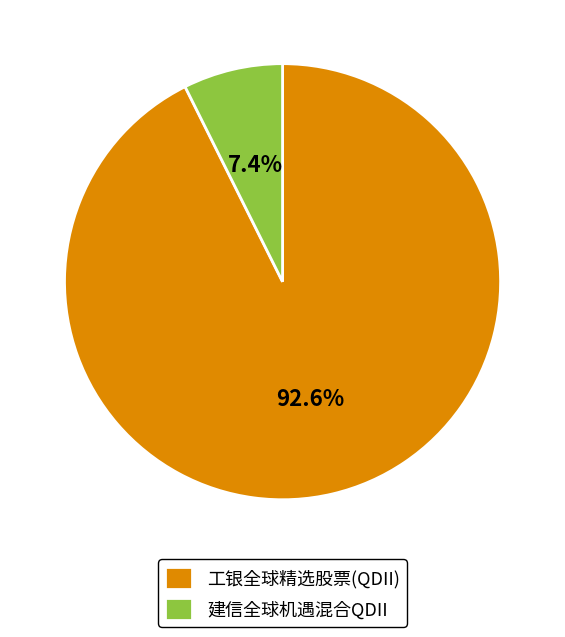

To the nearest percent, what is the difference between the largest and smallest slice percentages?

85%